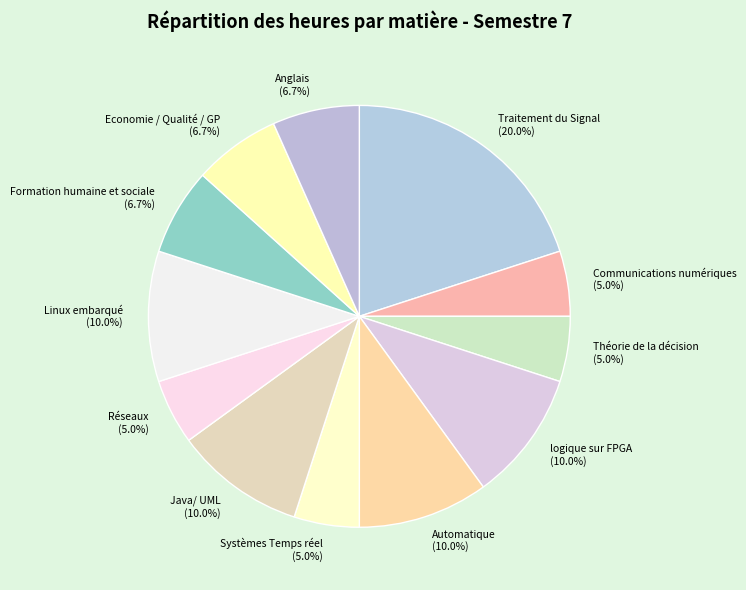

To the nearest percent, what is the difference between the largest and smallest slice percentages?

15%